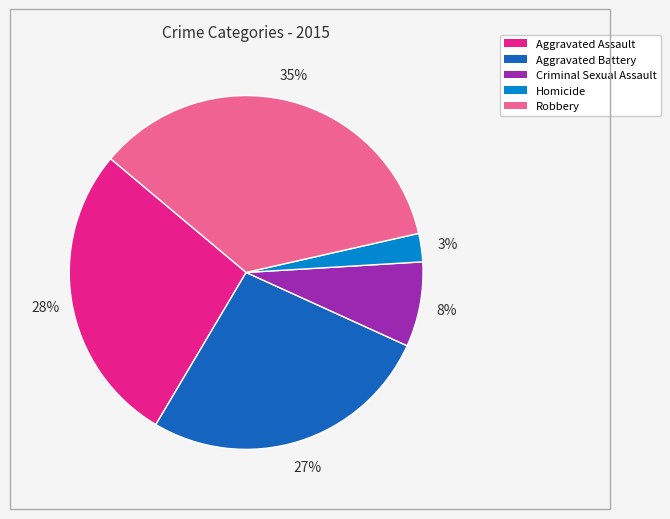

Which category has the biggest portion of the pie?

Robbery